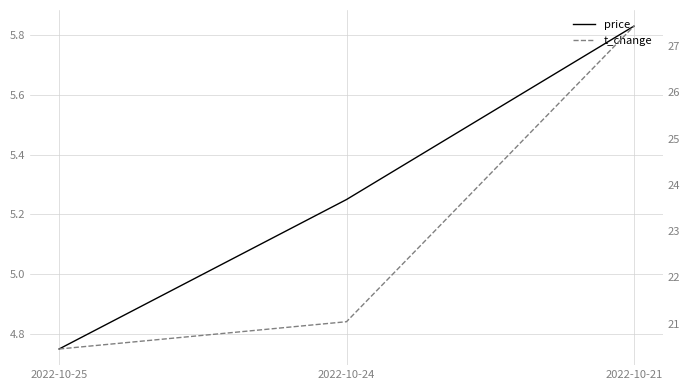

Where does the t_change series first go above 21?

2022-10-24